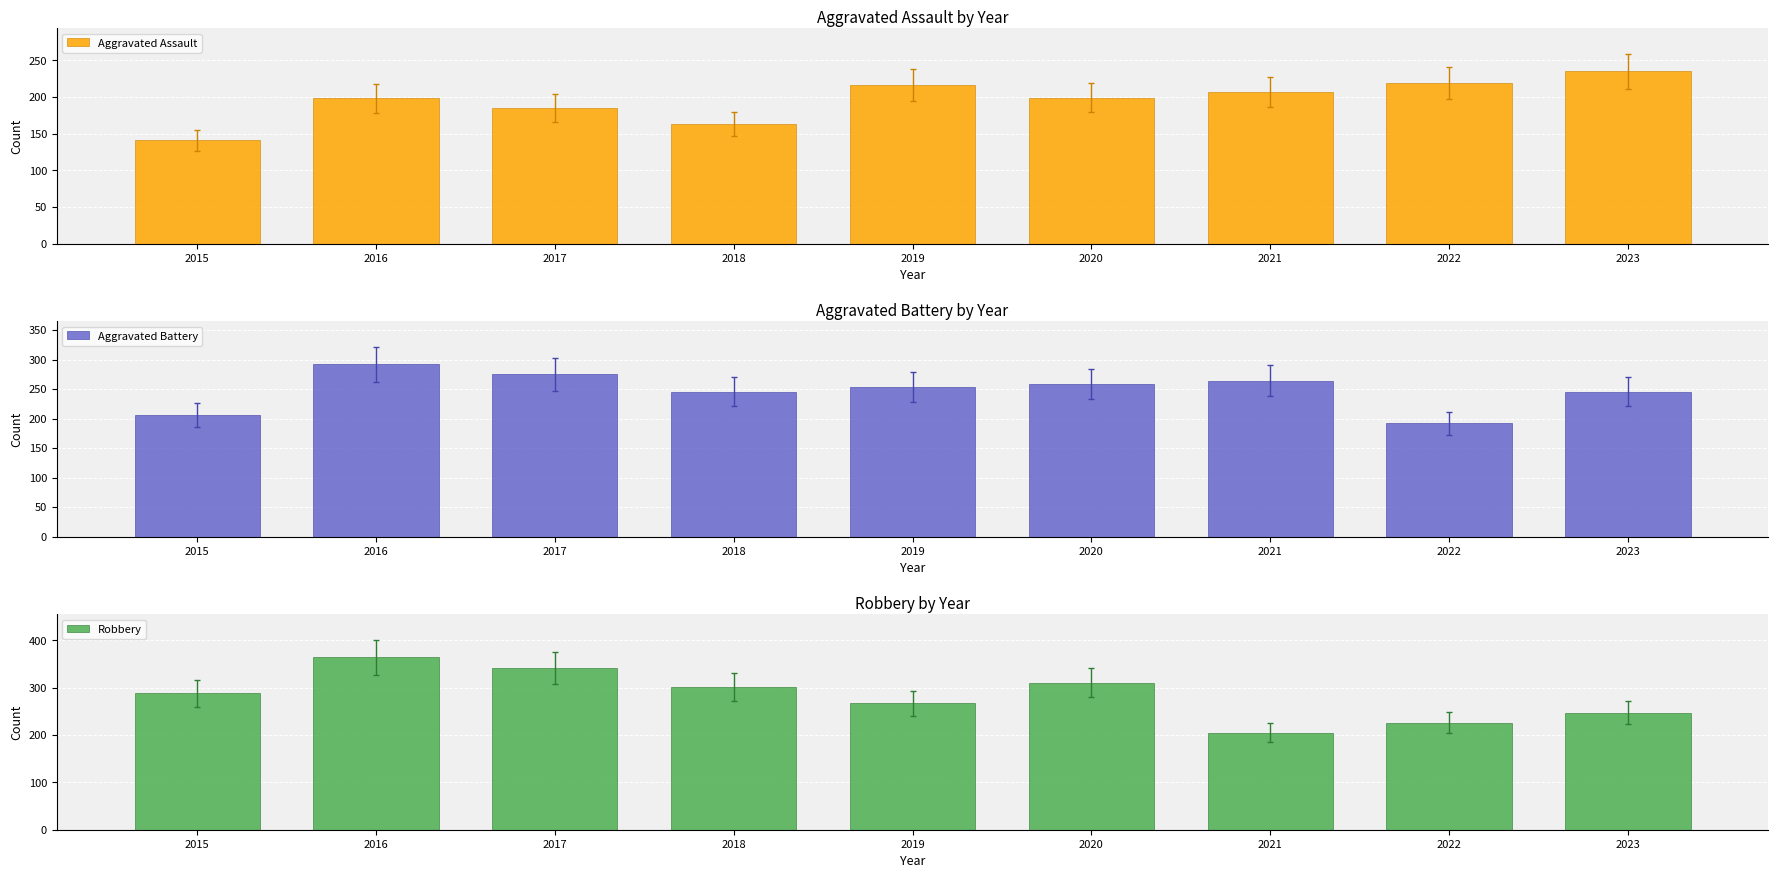

Rank the series by their maximum value, from lowest to highest.

Aggravated Assault, Aggravated Battery, Robbery